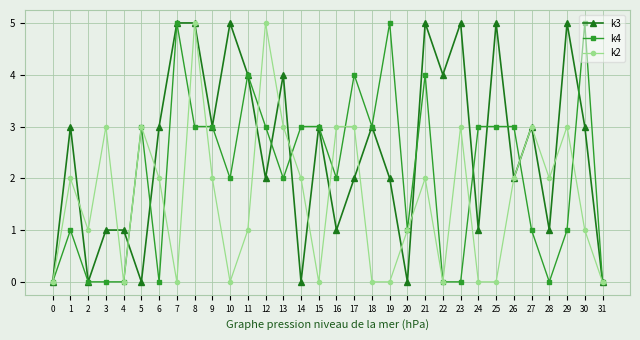

List the series in order of their overall mean, highest first.

k3, k4, k2